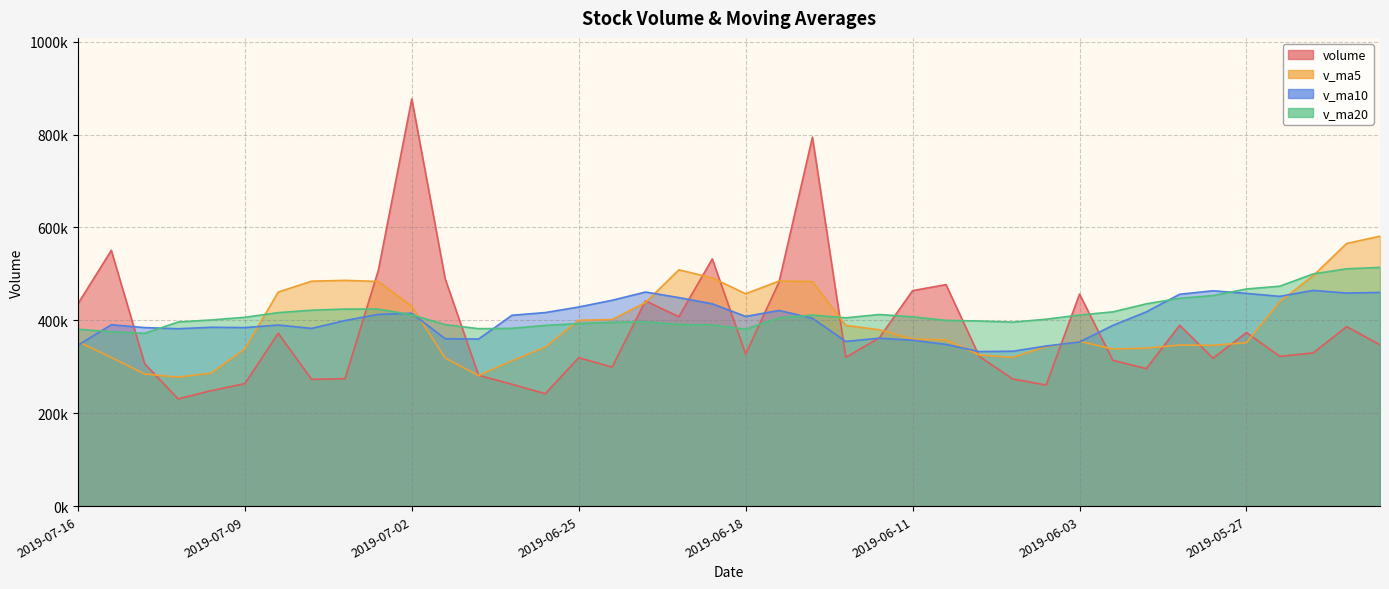

True or false: v_ma10 has a value of 357223.0 at 2019-06-11.

True